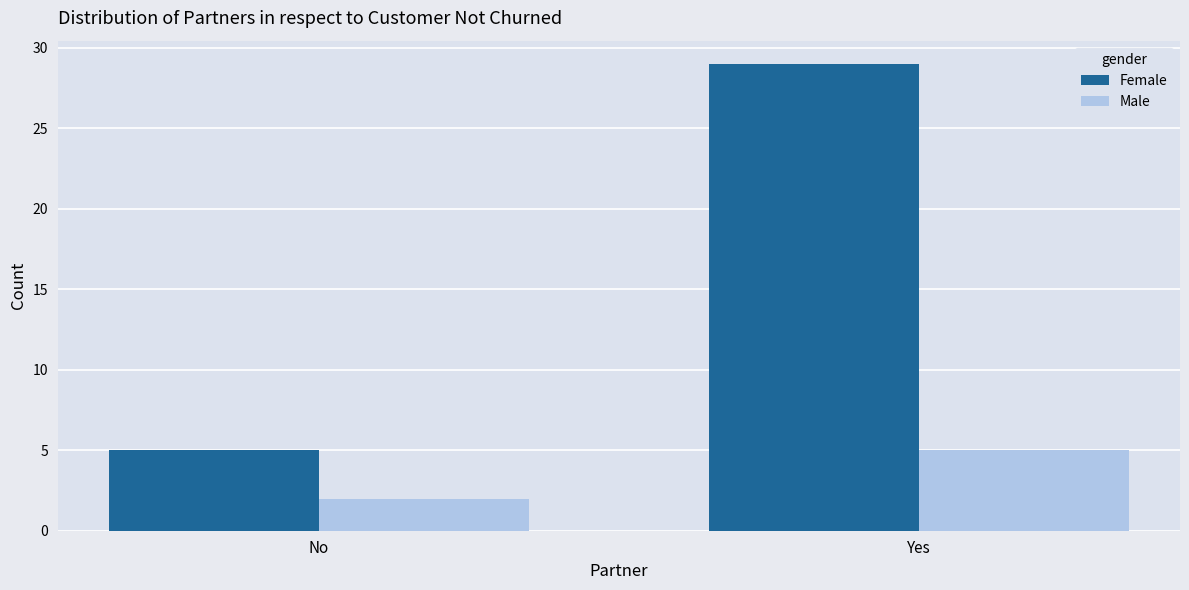

Reading right to left, transcribe all the data shown in this chart.

Female: 29	5
Male: 5	2